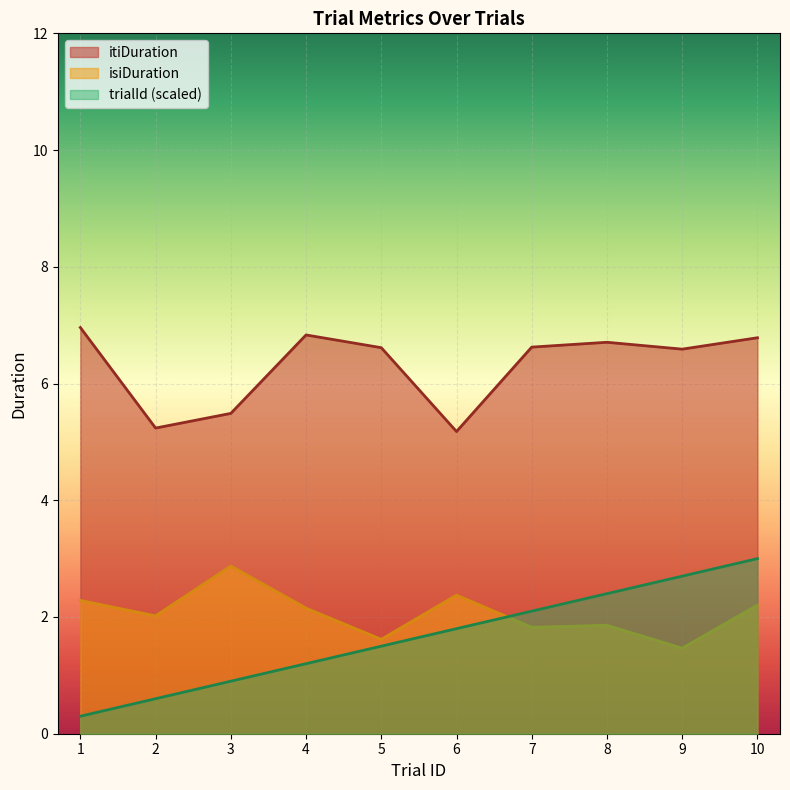

Reading left to right, what are all the values shown in this chart?

trialId: 0.3	0.6	0.9	1.2	1.5	1.8	2.1	2.4	2.7	3.0
isiDuration: 2.3	2.0	2.9	2.2	1.6	2.4	1.8	1.9	1.5	2.2
itiDuration: 7.0	5.2	5.5	6.8	6.6	5.2	6.6	6.7	6.6	6.8